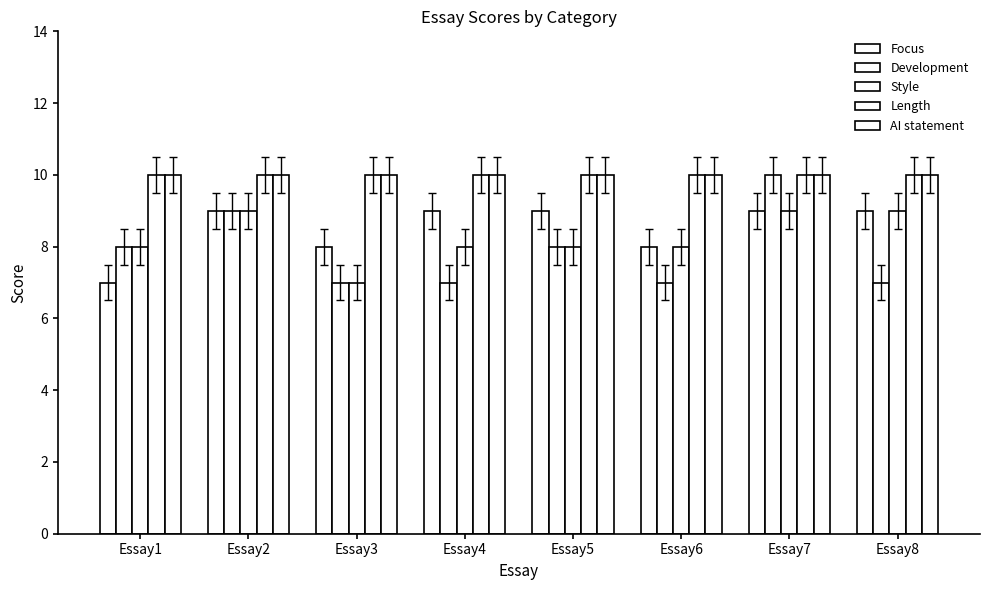

The Development series shows 6 at Essay7. True or false?

False